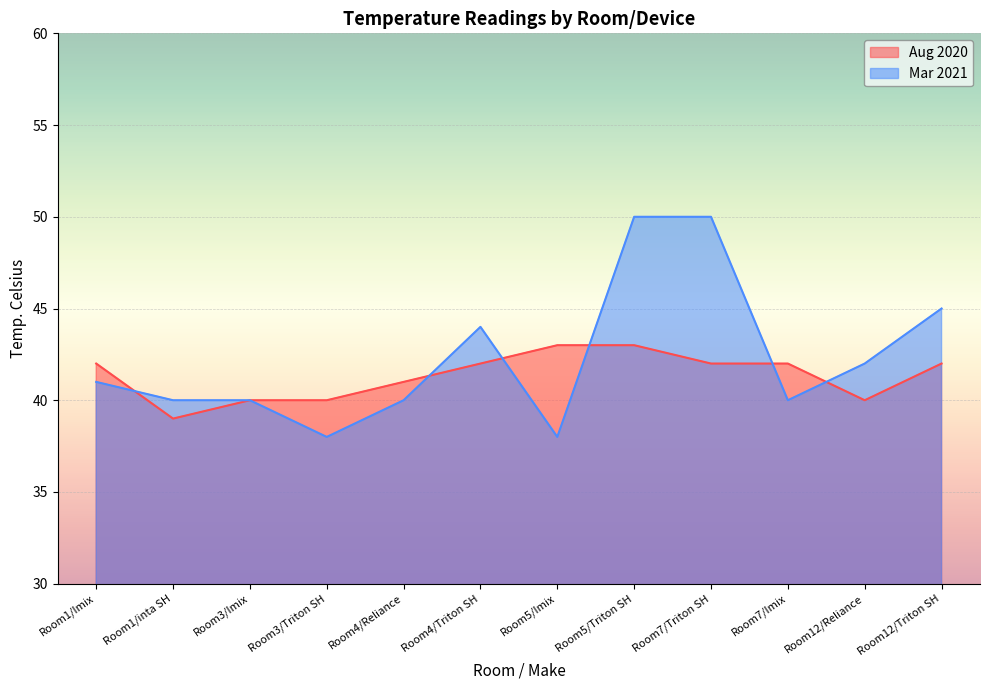

What is the minimum value shown in the chart?

38